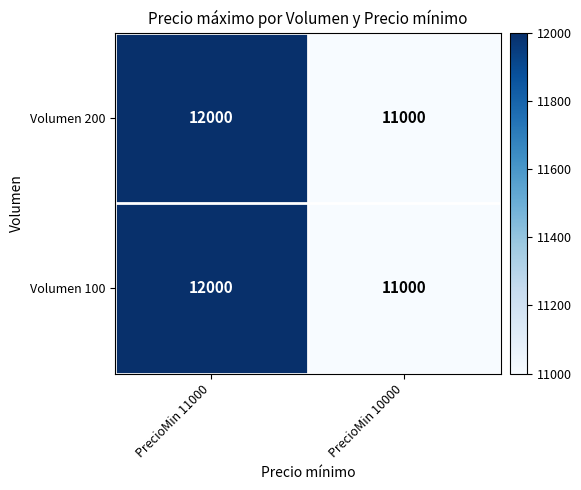

Count the number of data series in this chart.

2